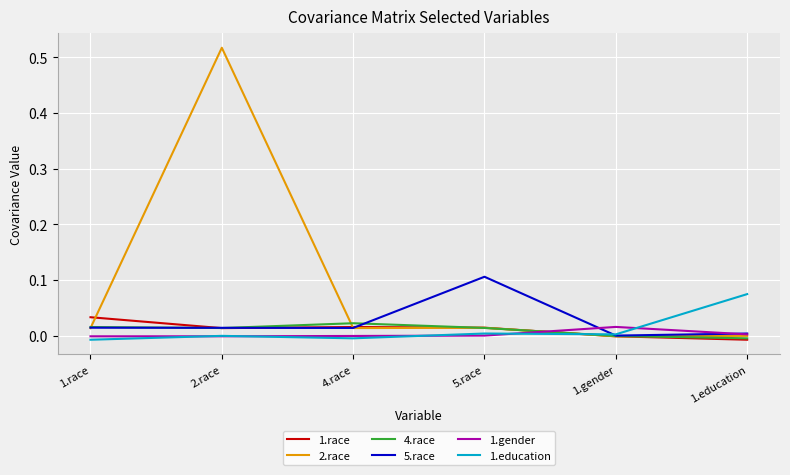

True or false: 1.gender has a value of -0.0 at 5.race.

True